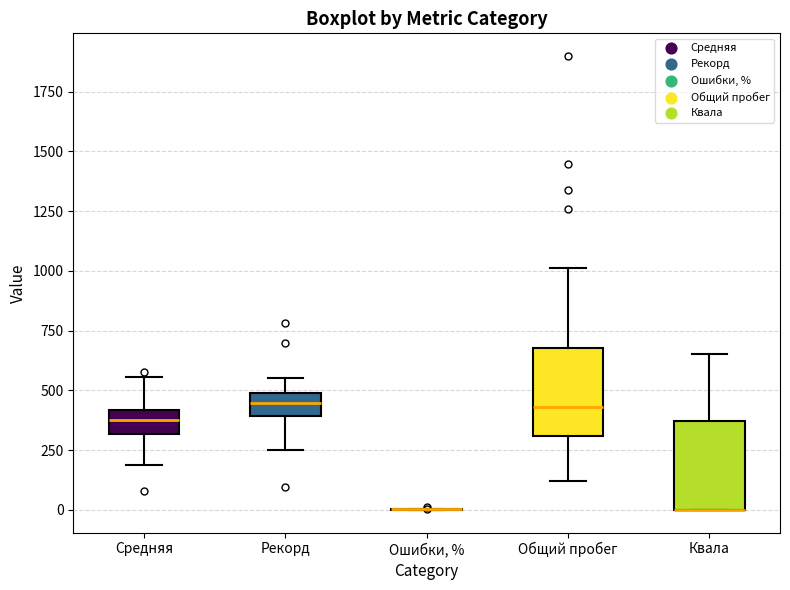

Reading left to right, read every box against the y-axis: the position of its median line, the range the box covers, and the ends of its whiskers. The values are not printed on the chart, so give them approximately, as read against the axis.

Средняя: median 400 (inside the box), box 300 to 400, whiskers 200 to 550
Рекорд: median 450, box 400 to 500, whiskers 250 to 550
Ошибки, %: box collapsed to a line at 0, whiskers 0 to 0
Общий пробег: median 450, box 300 to 700, whiskers 100 to 1000
Квала: median 0 (drawn on the box's lower edge), box 0 to 350, whiskers 0 to 650